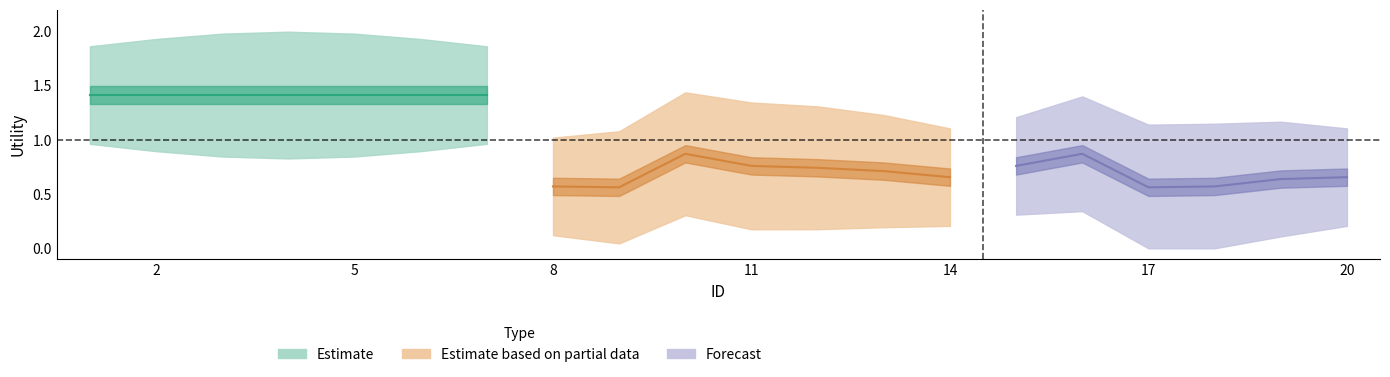

Does the chart have visible grid lines?

No